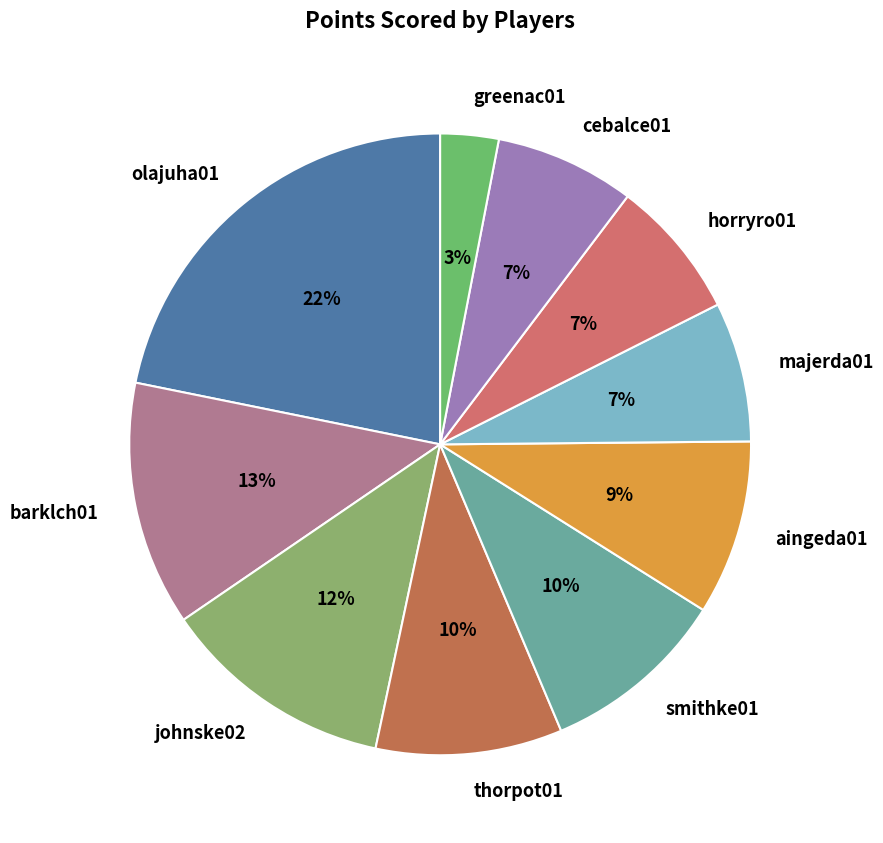

Combined, do horryro01 and majerda01 account for over 50%?

No